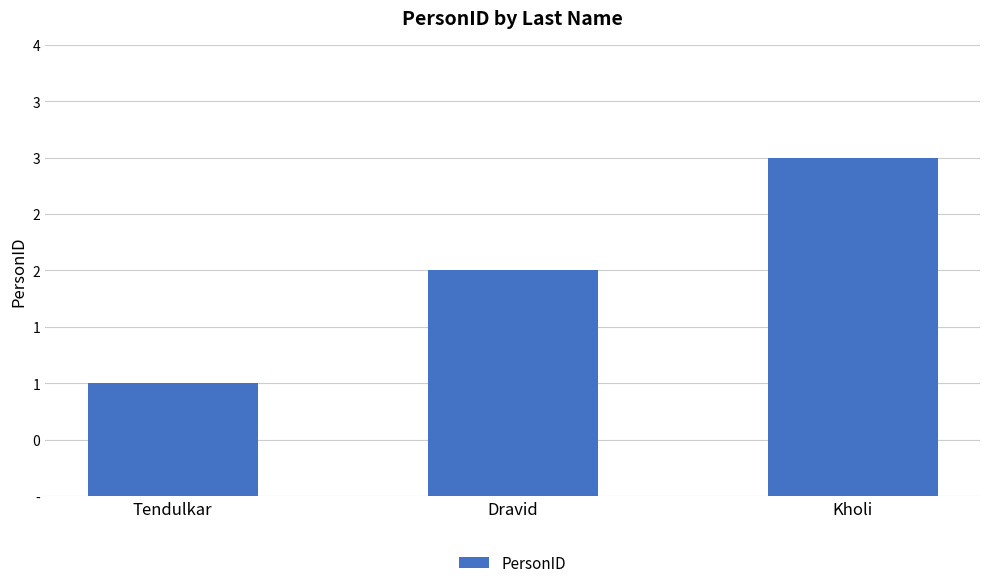

Rank the categories by value from lowest to highest.

Tendulkar, Dravid, Kholi